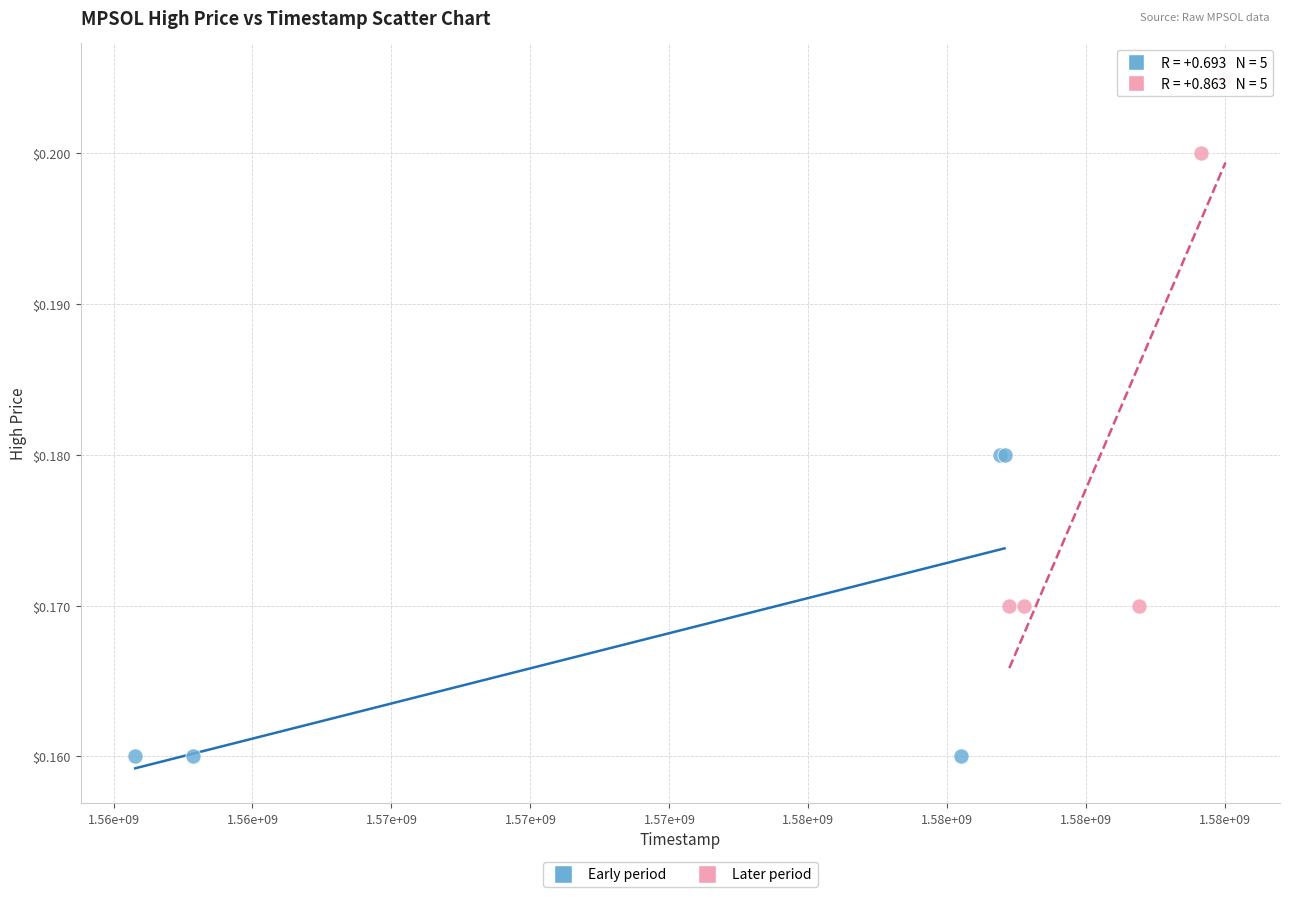

What are all the series names shown in the legend?

Early period, Later period